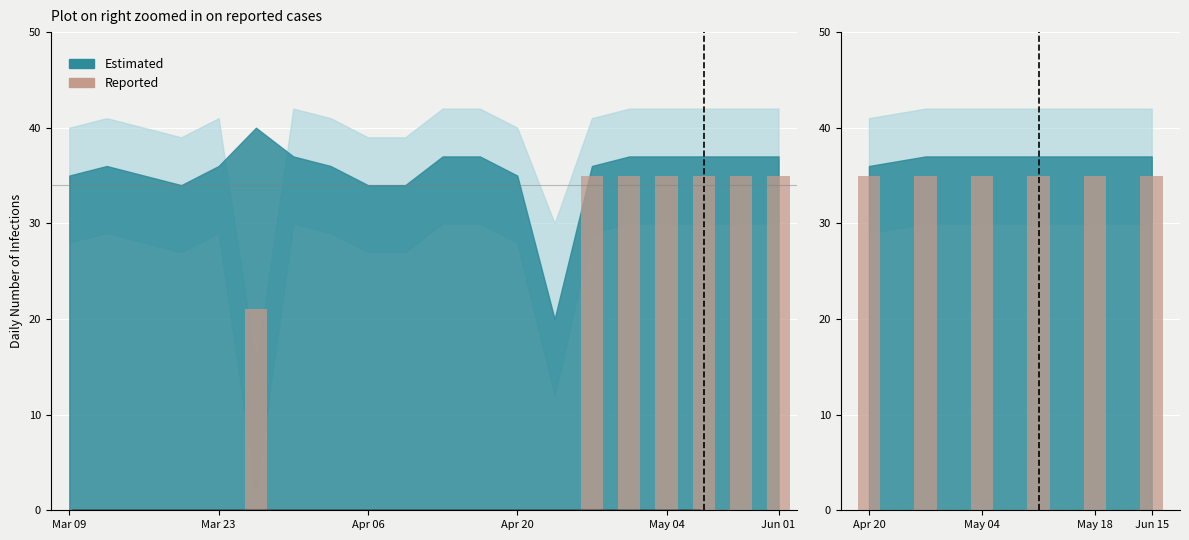

What is the average value of the latency_upper series?

39